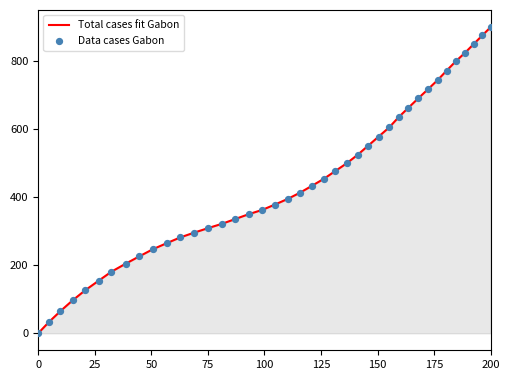

What is the difference between the maximum and minimum values?

900.0